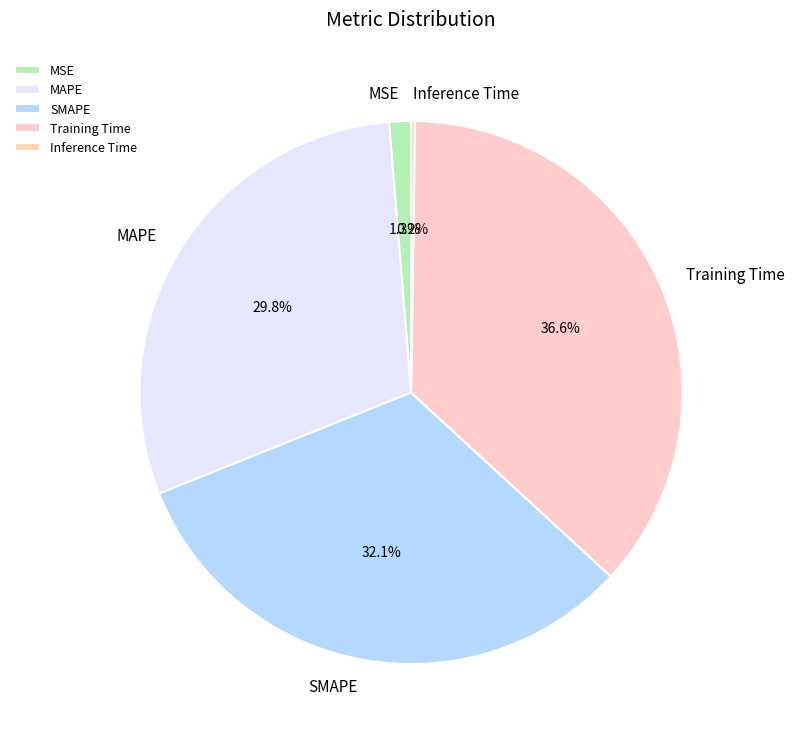

What is the largest slice in the pie chart?

Training Time